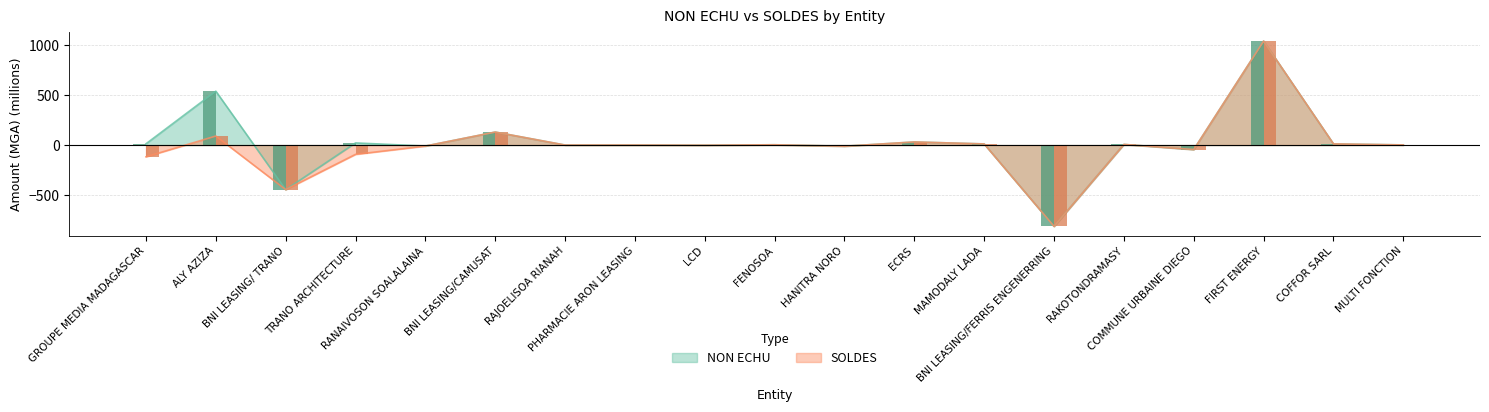

Which series has the widest spread of values?

NON ECHU